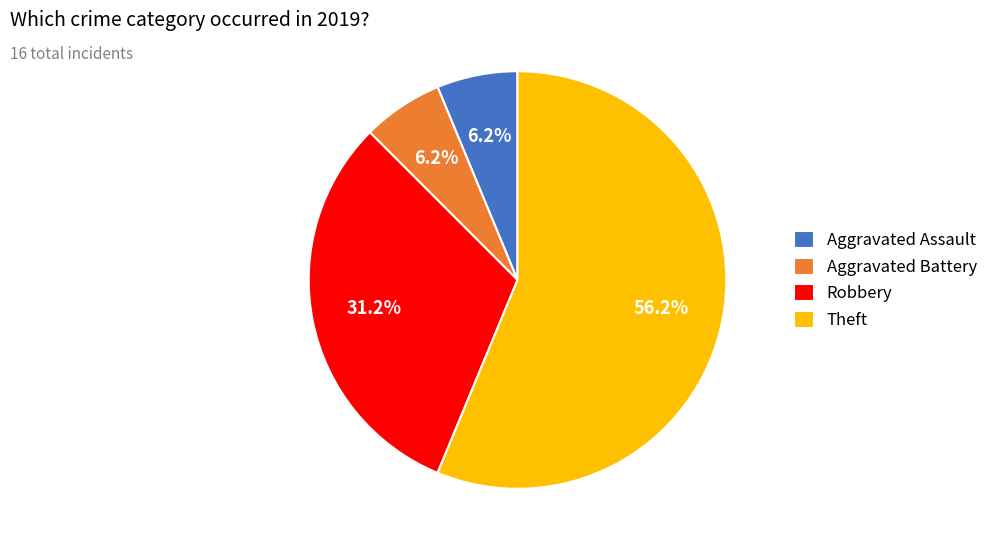

To the nearest percent, what is the average slice percentage?

25%